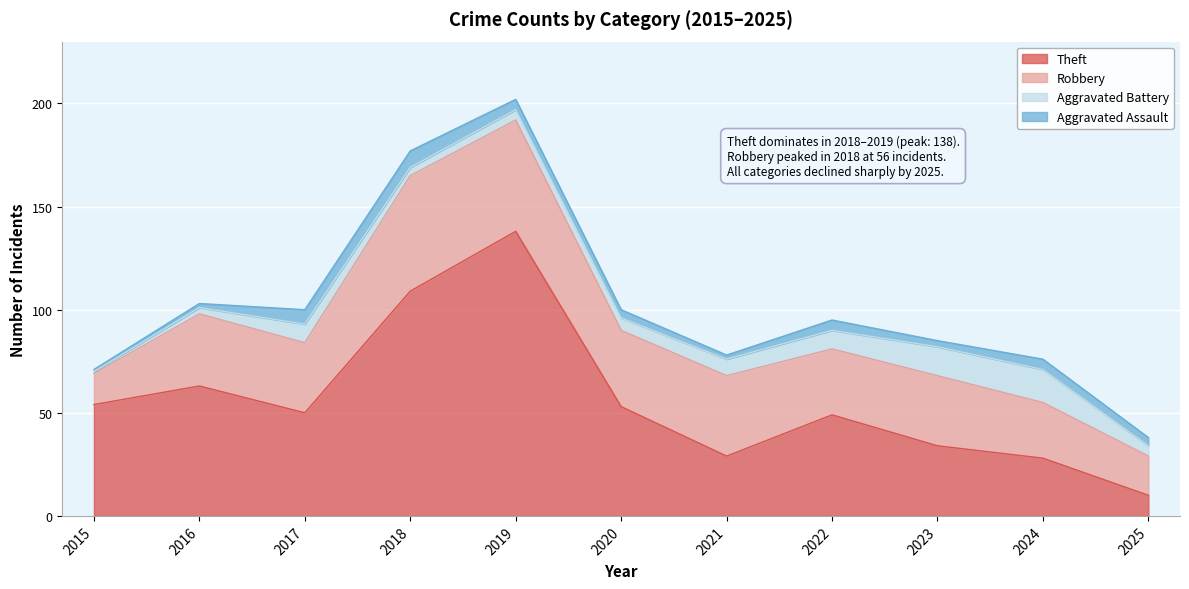

At how many categories does at least one series exceed 3?

11